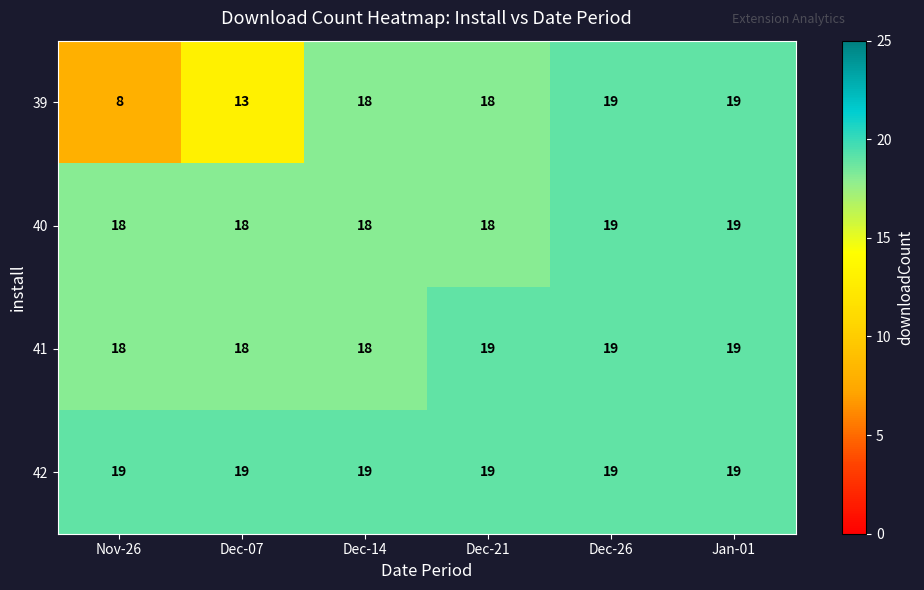

What value does the 39 series have at Dec-07, to the nearest 5?

15